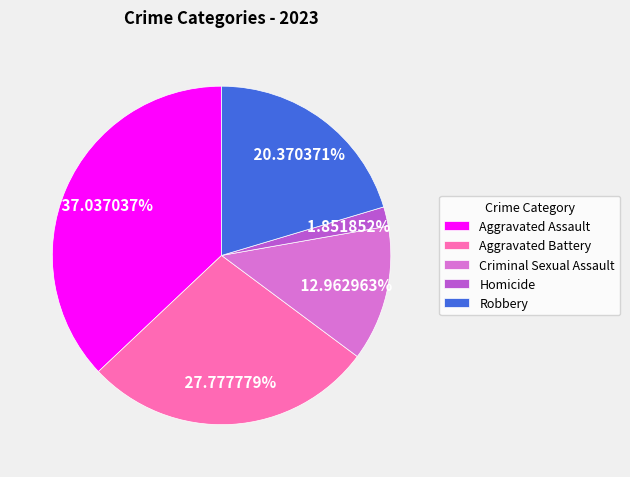

Between Homicide and Aggravated Battery, which is larger?

Aggravated Battery